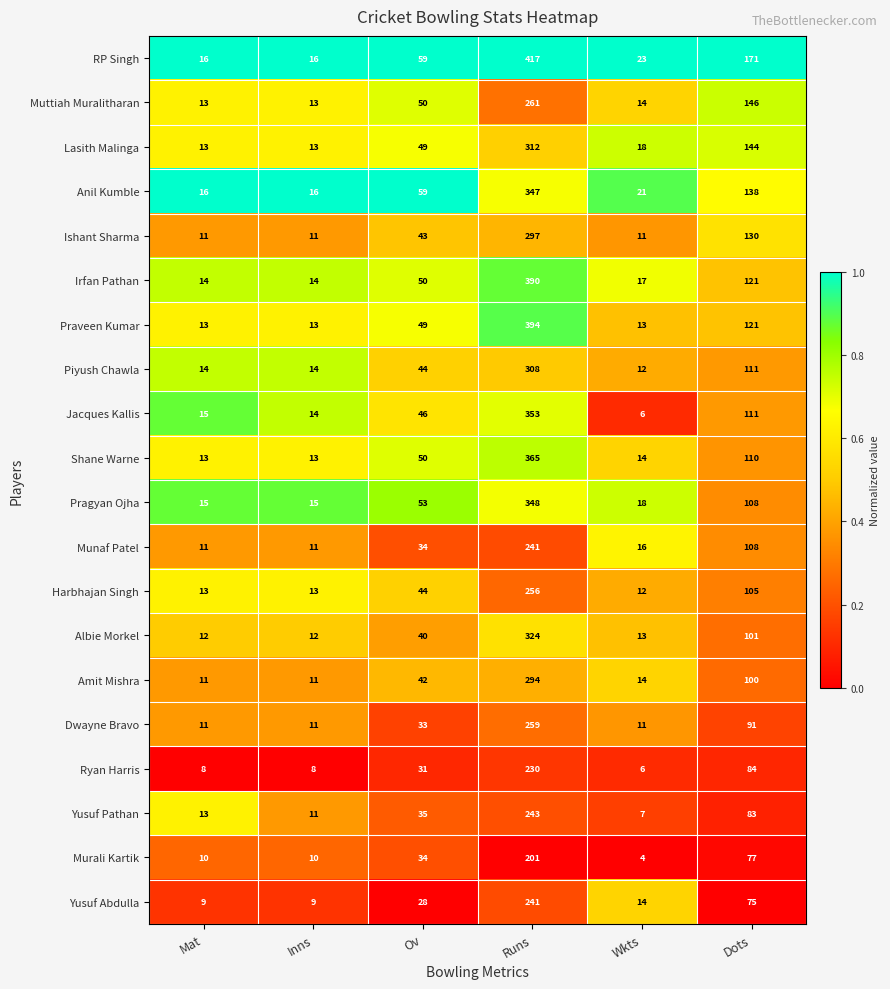

Which series has the largest total across all categories?

RP Singh